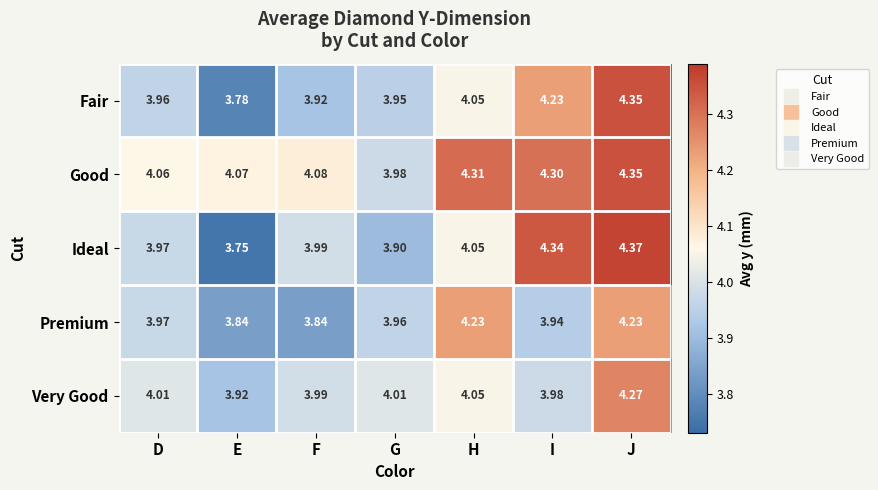

Which series changed the most between G and I?

Ideal